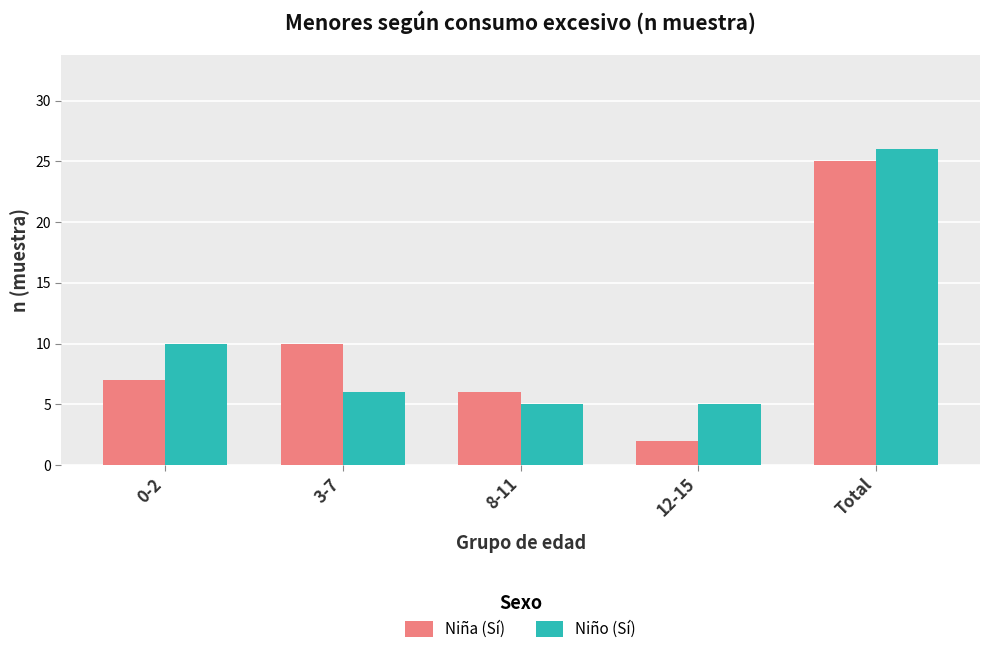

What is the difference between the maximum and minimum values in the Niña (Sí) series?

23